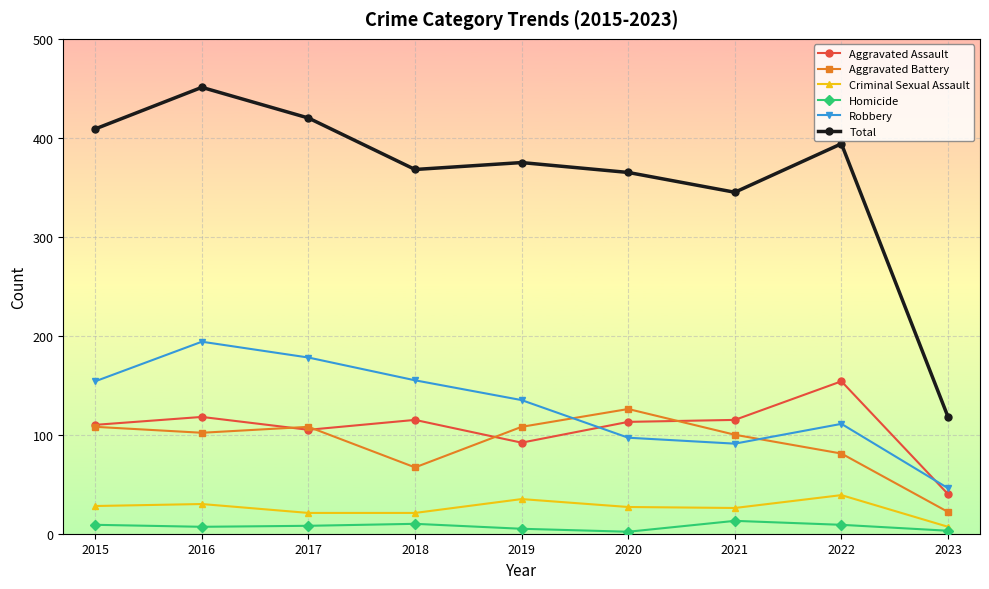

What is the average value of the Aggravated Battery series?

91